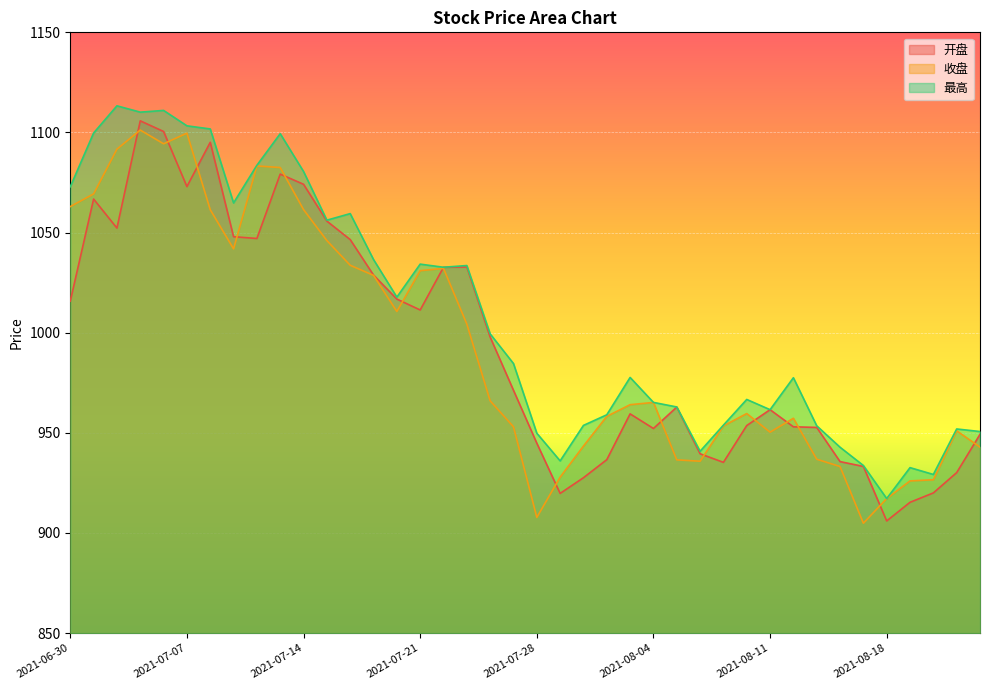

What is the sum of all 最高 values?

40310.8